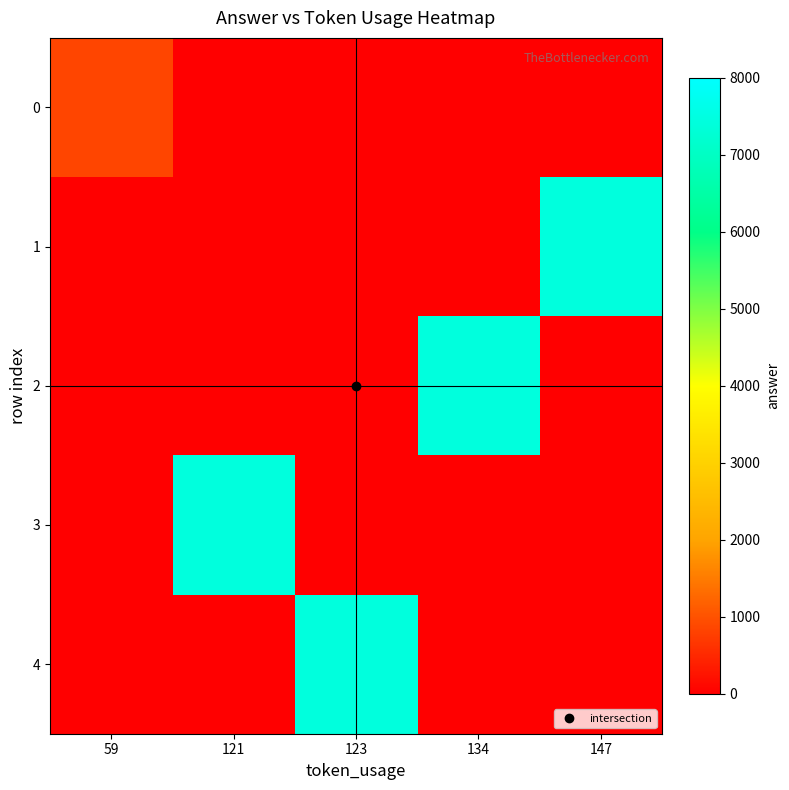

Which has a higher value, 147 or 59?

59